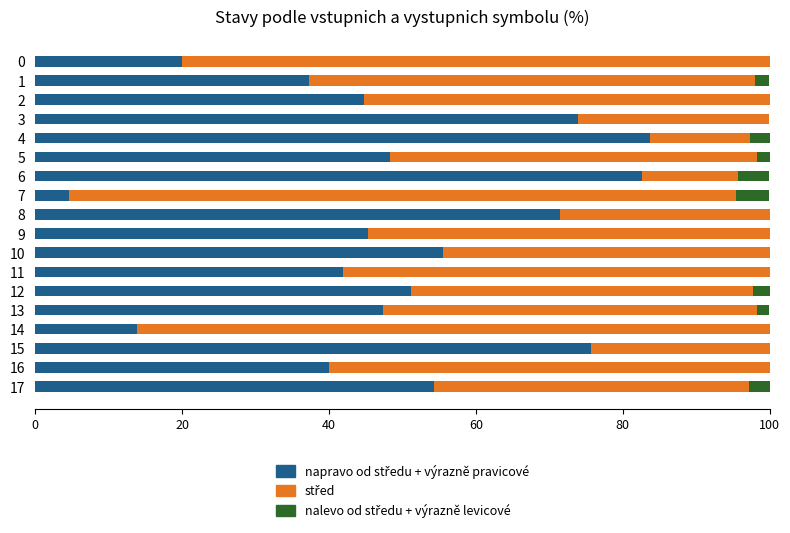

What is the total value across all series at 9?

100.0